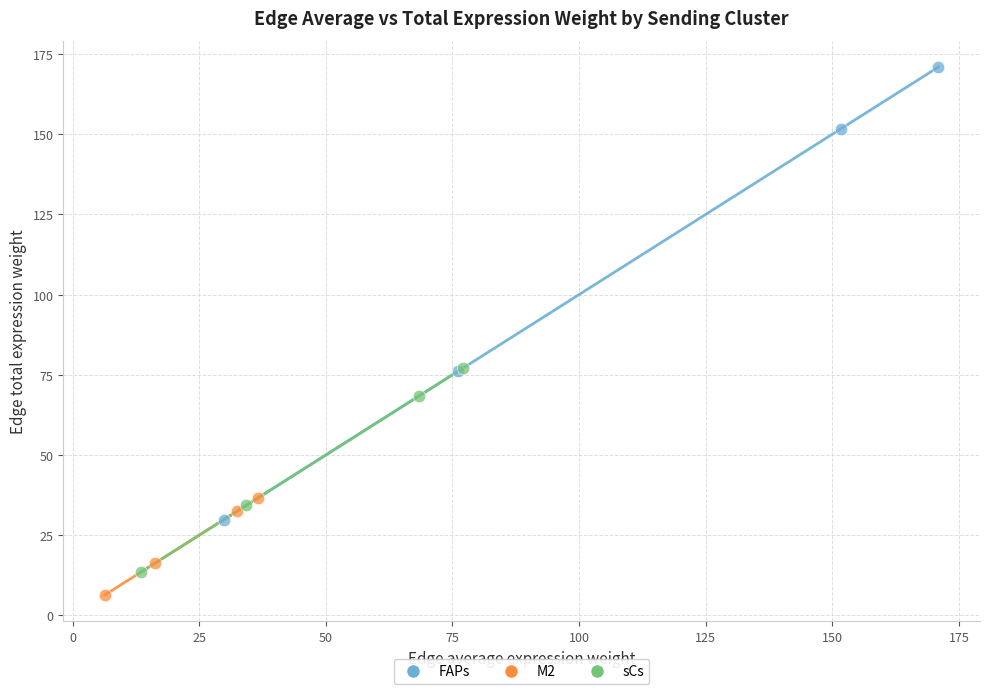

Which series has the widest spread of Y values?

FAPs